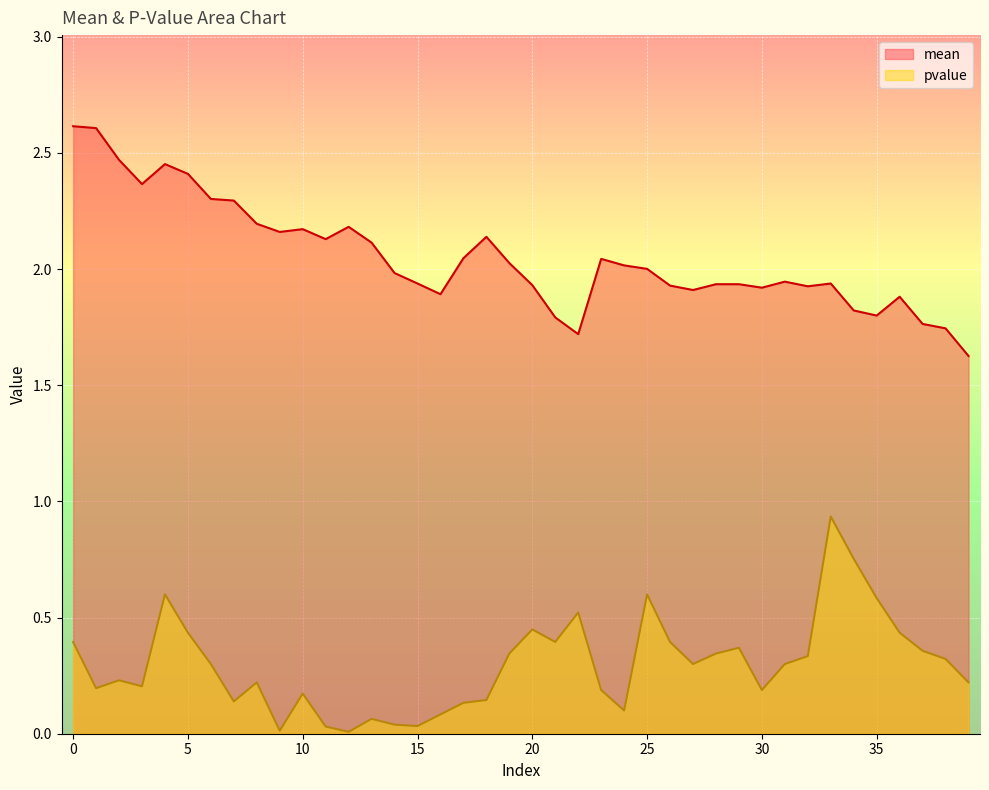

Where is the first local maximum for mean?

4